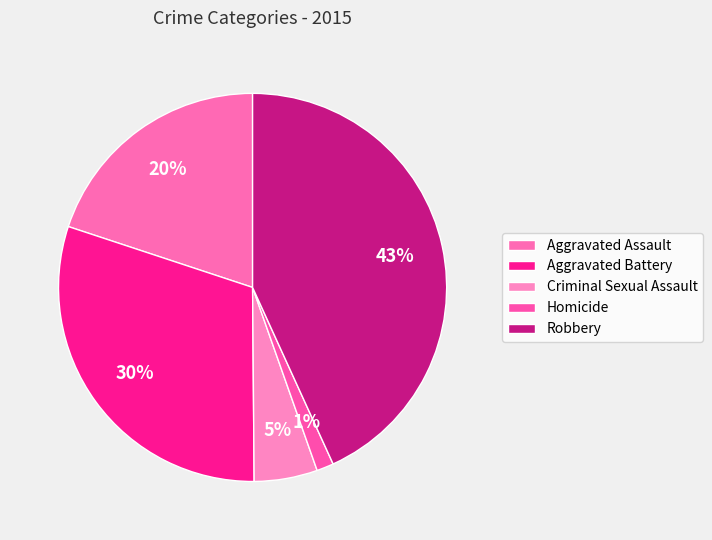

How many segments does this pie chart have?

5